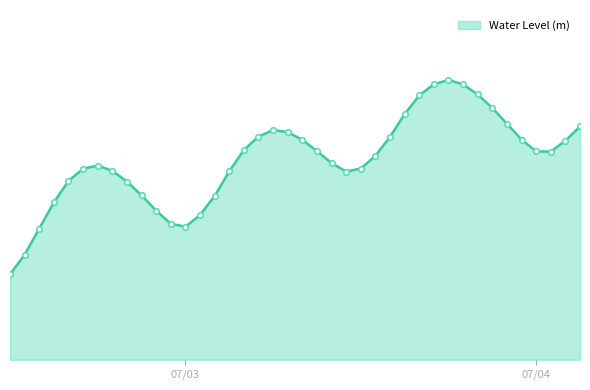

How many lines are shown in the chart?

1